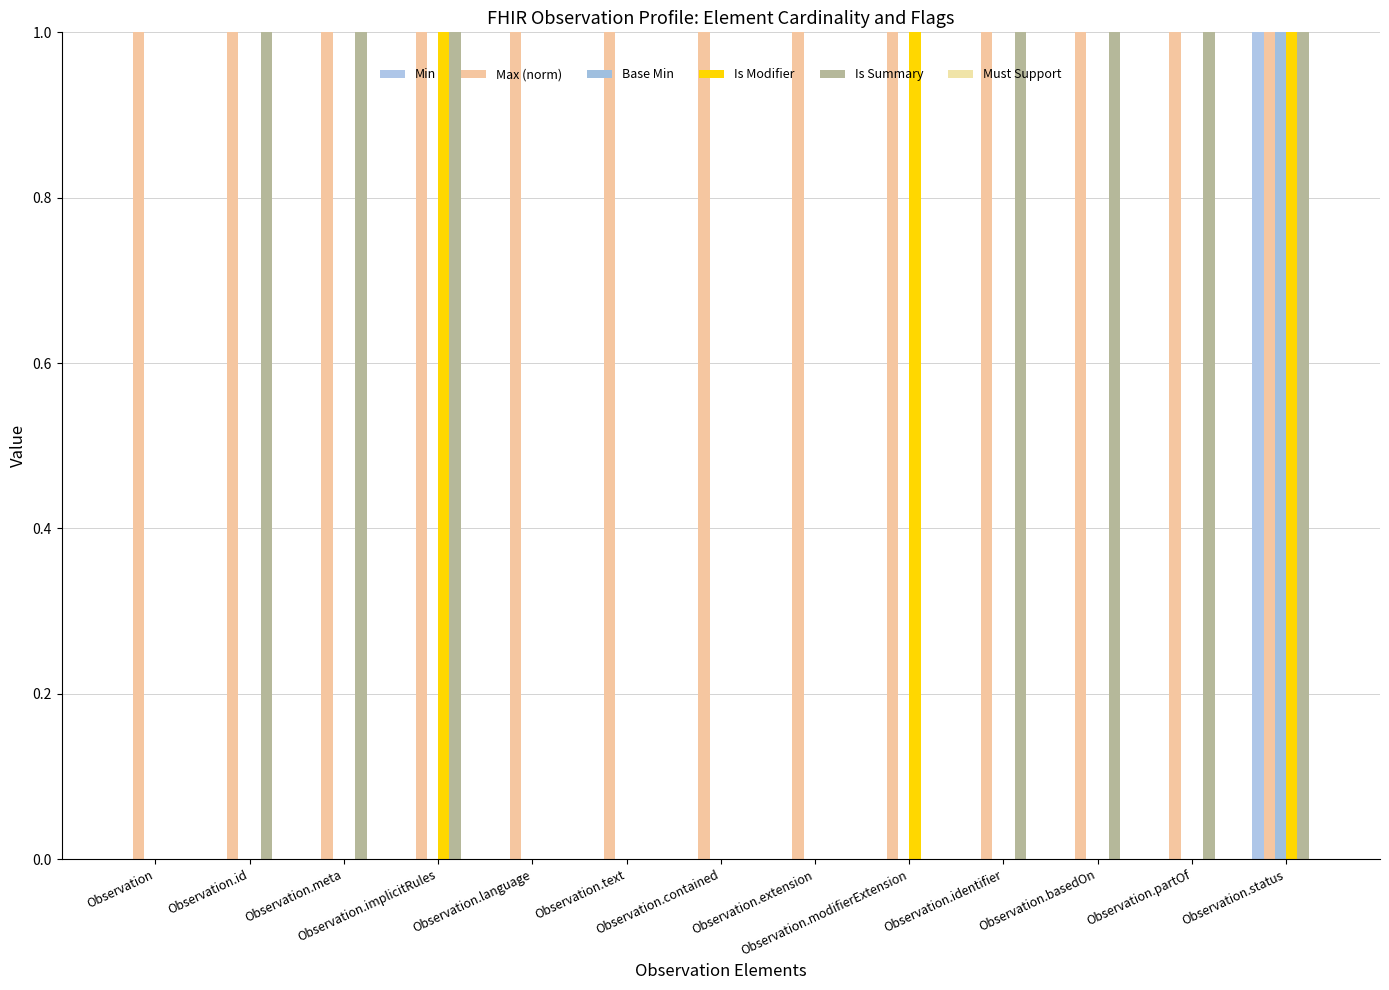

Is the value of Is Modifier at Observation greater than the value of Base Min at Observation.partOf?

No